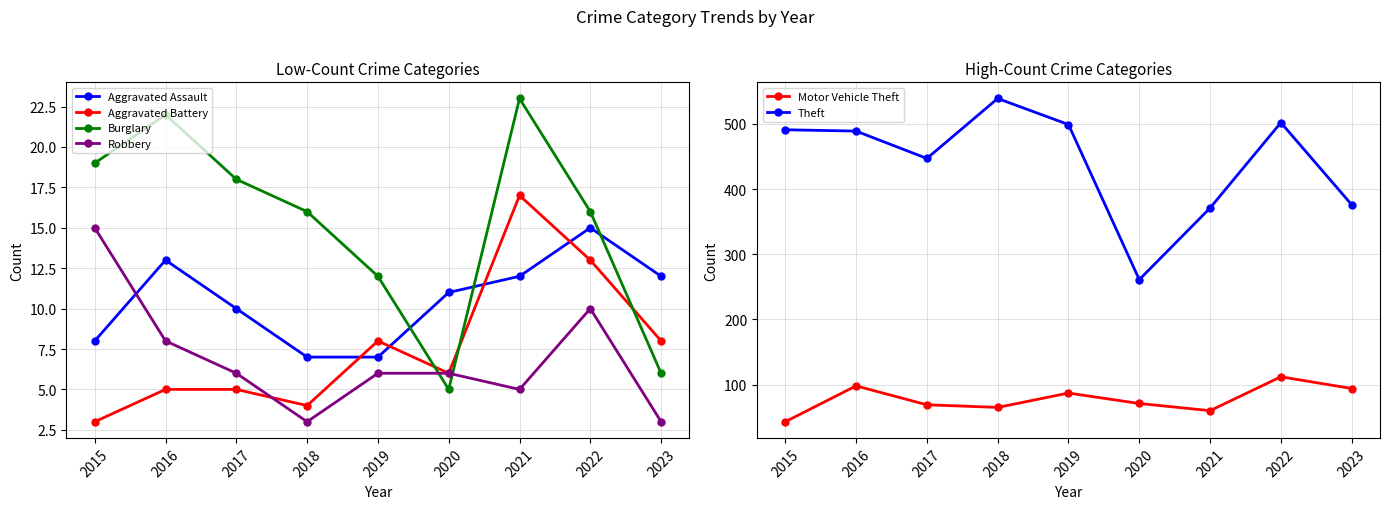

Where does the Motor Vehicle Theft series first go above 71?

2016